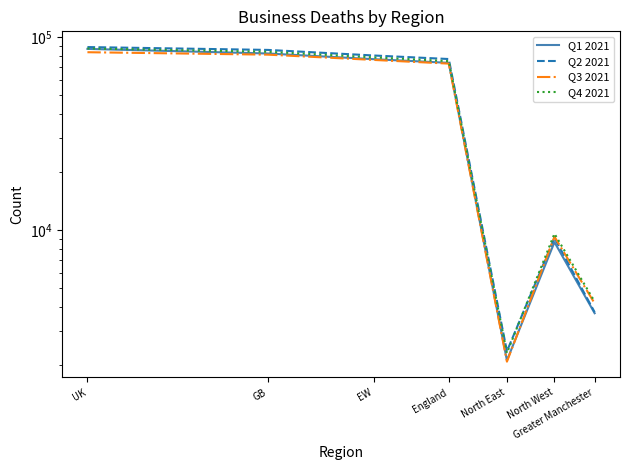

Which series has the largest range (max minus min)?

Q2 2021